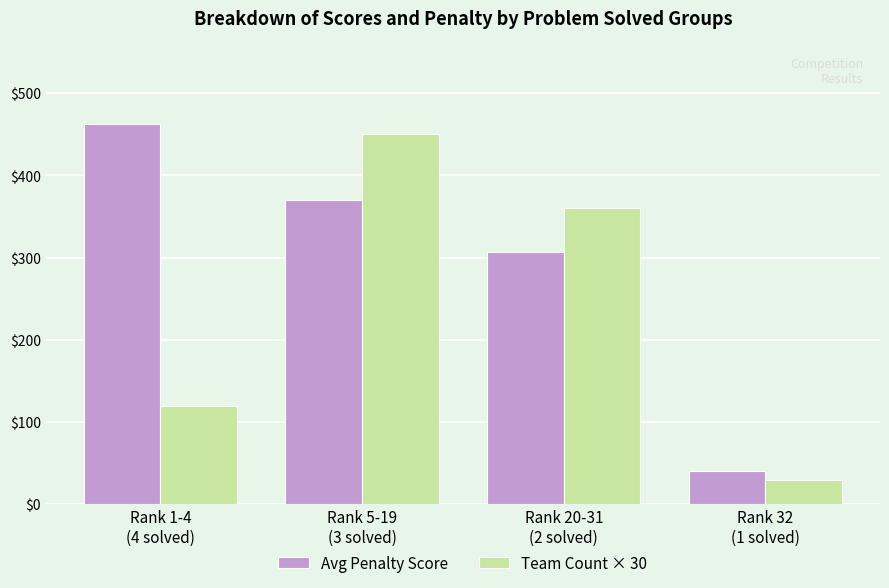

What is the difference between the maximum and second lowest values in the Team Count × 30 series?

330.0